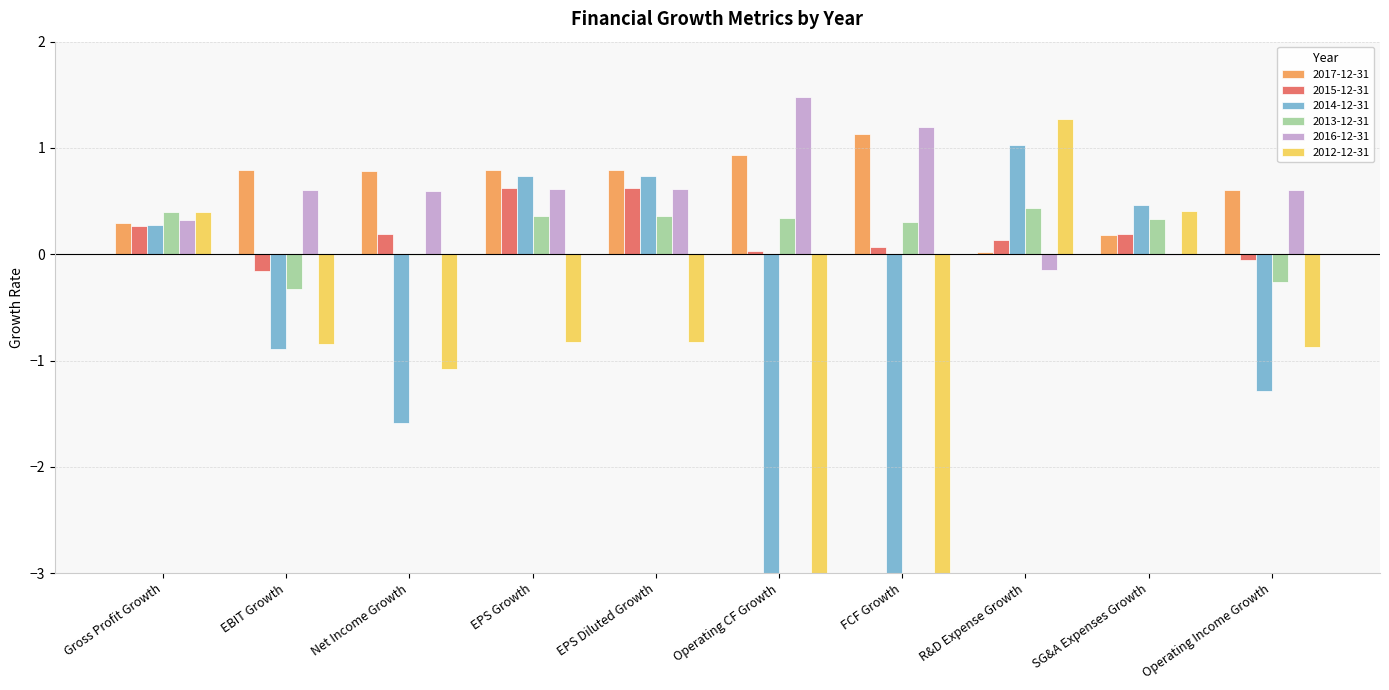

What is the value of the 2014-12-31 bar at the 9th from the left?

0.5